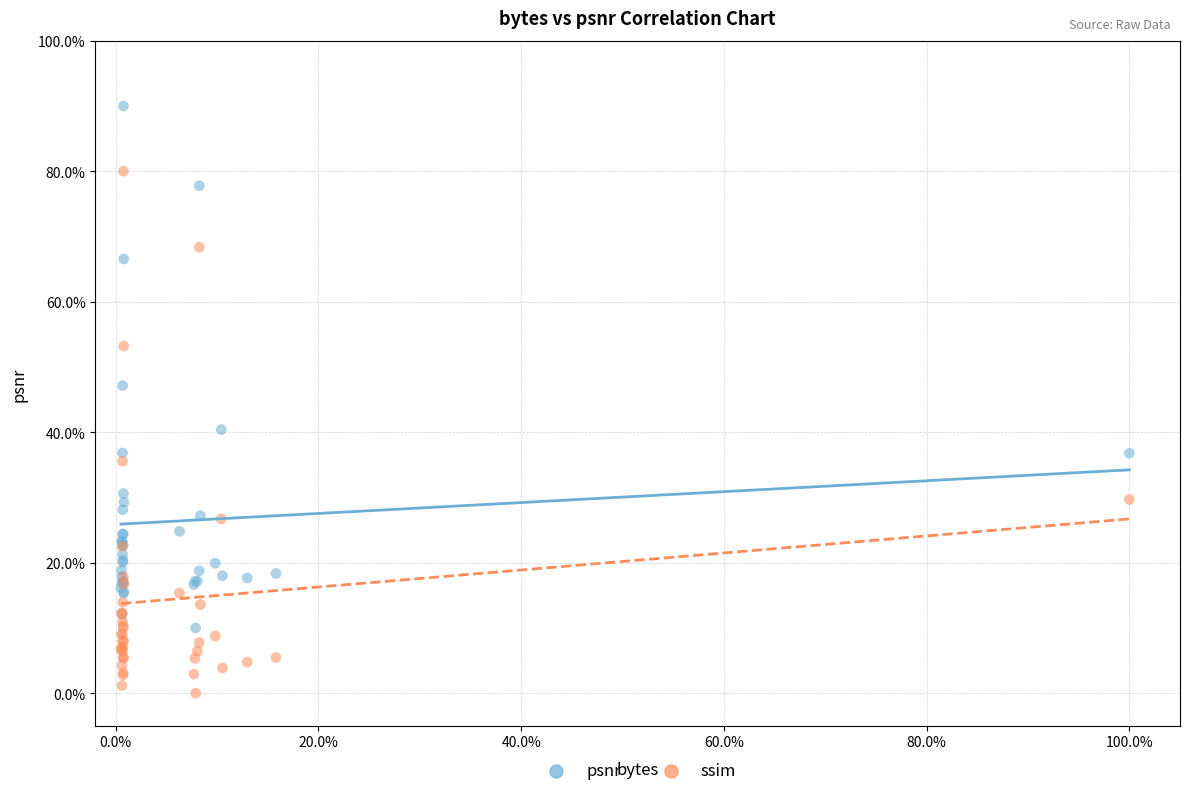

Across all series, what Y value is closest to 45?

47.1